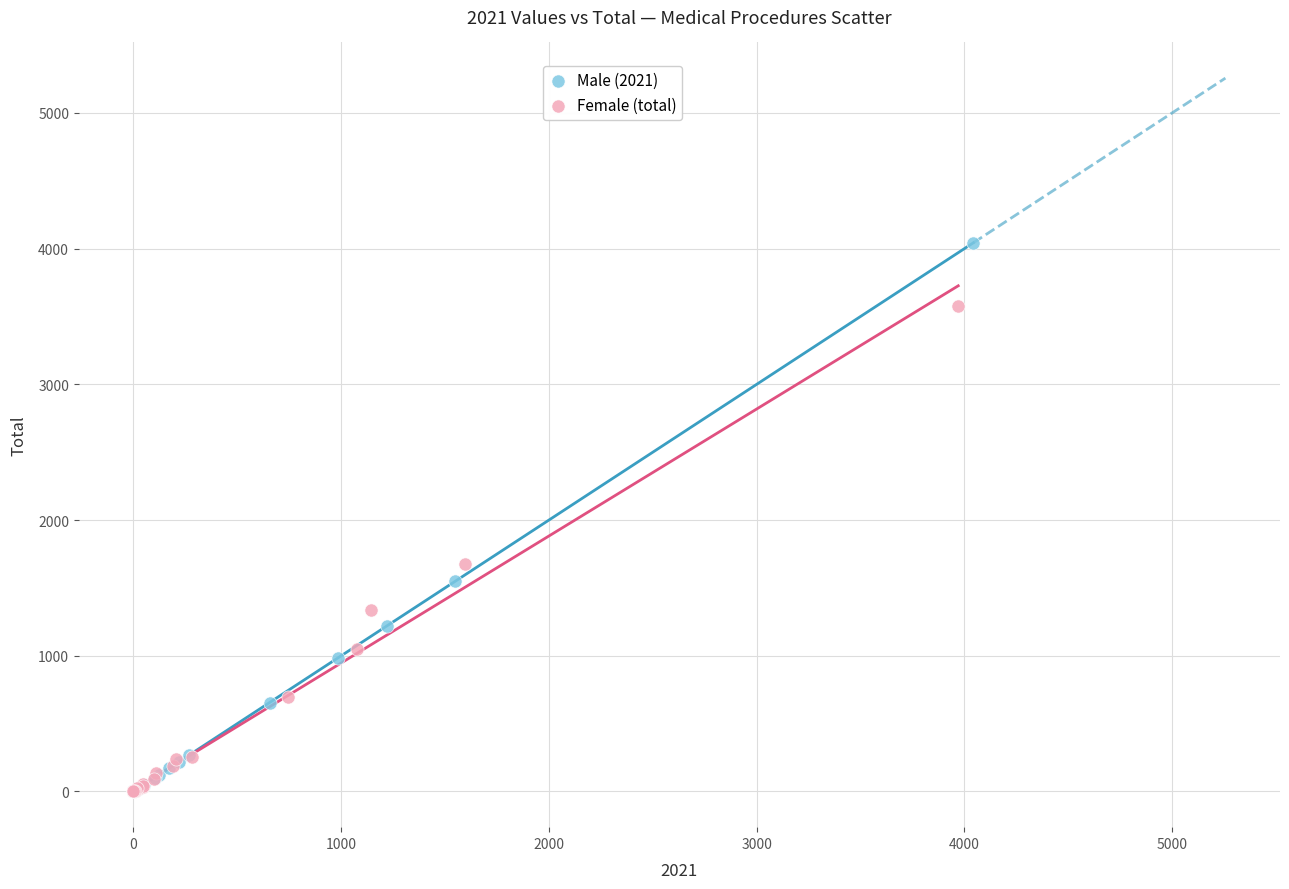

Which series has the widest spread of Y values?

Male (2021)